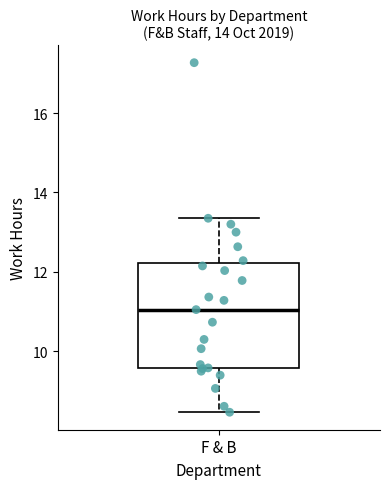

Where is the upper edge of the box for F & B on the y-axis? The values are not printed on the chart, so give them approximately, as read against the axis.

12.2